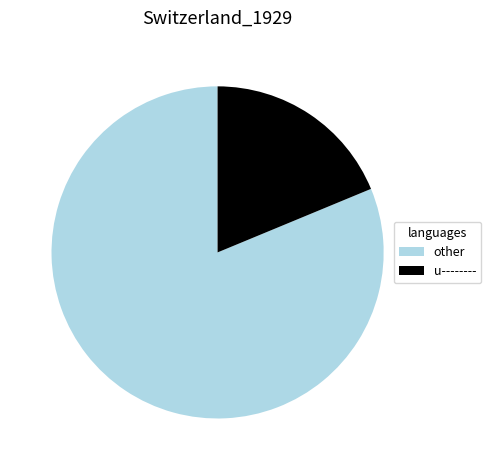

Rank the categories by value from lowest to highest.

u--------, other